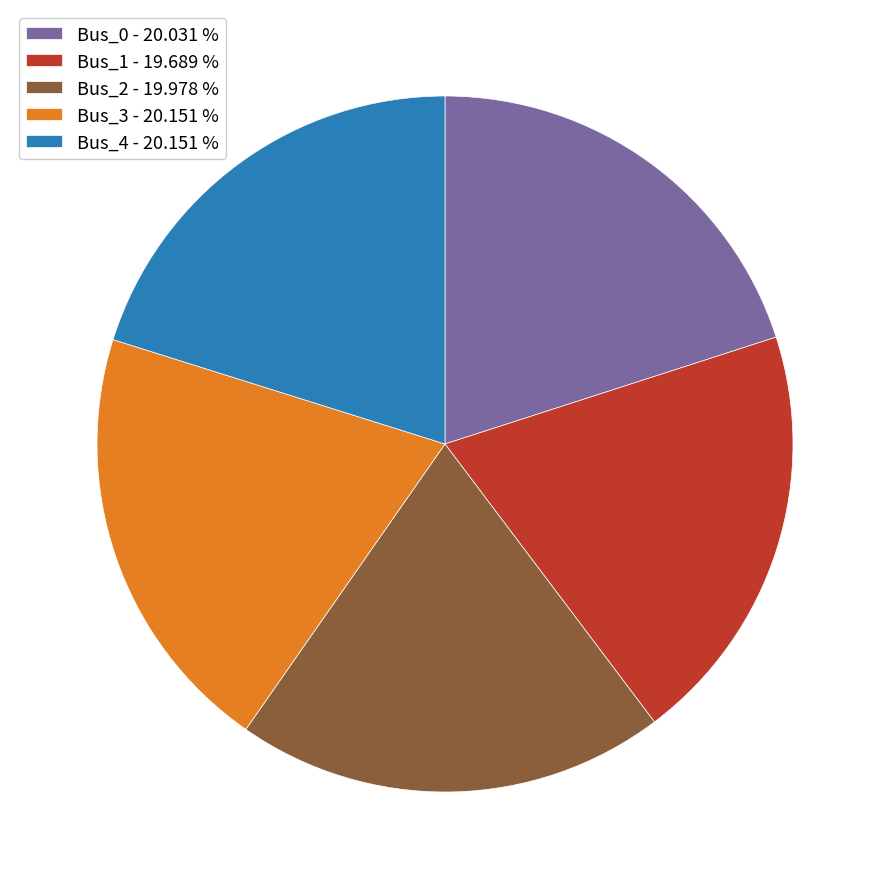

Is the sum of Bus_4 - 20.151 % and Bus_1 - 19.689 % greater than half?

No